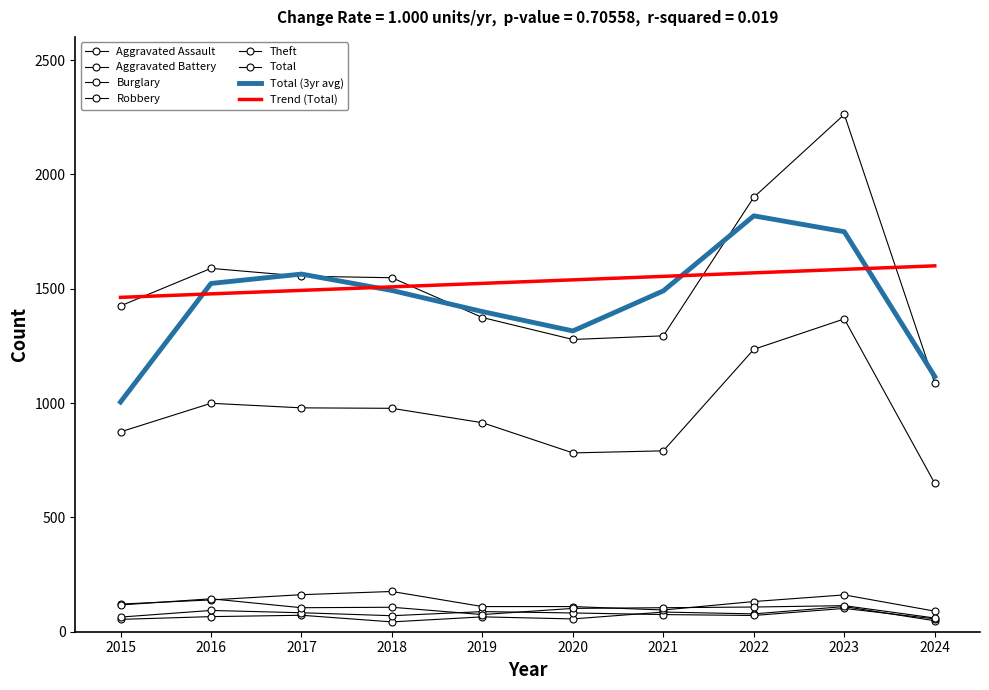

What is the value of the Total point at the 5th from the left?

1374